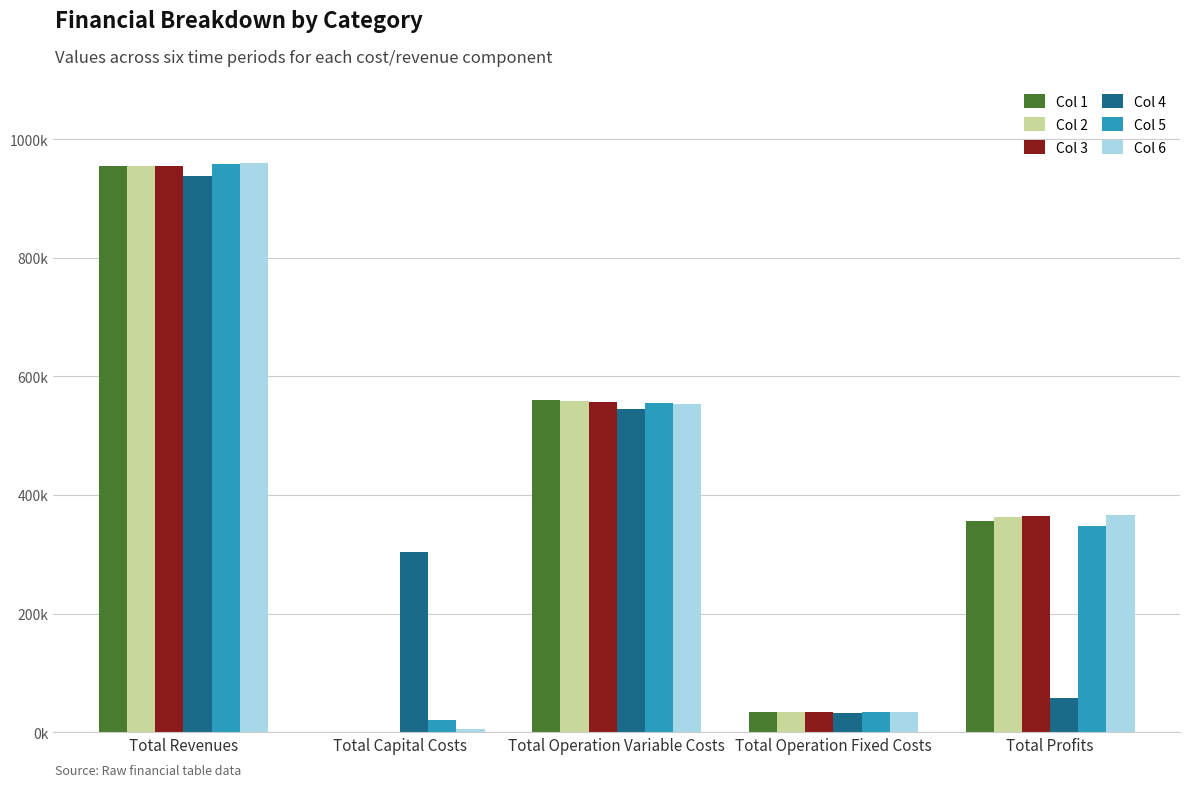

What is the spread (max minus min) of values at Total Operation Variable Costs?

15592.3